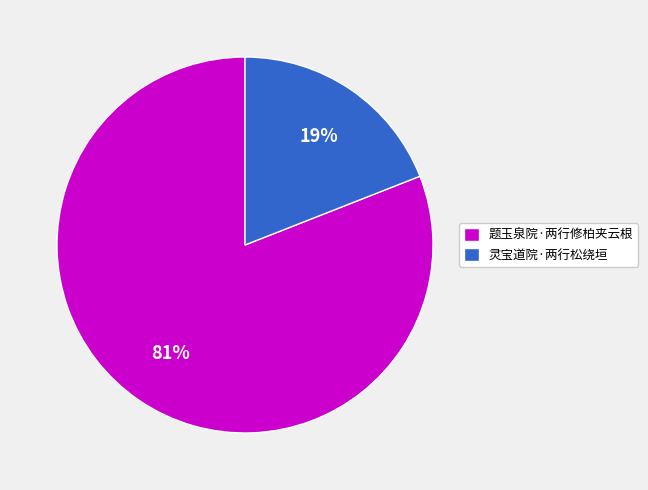

Does 灵宝道院·两行松绕垣 represent more than half of the total?

No